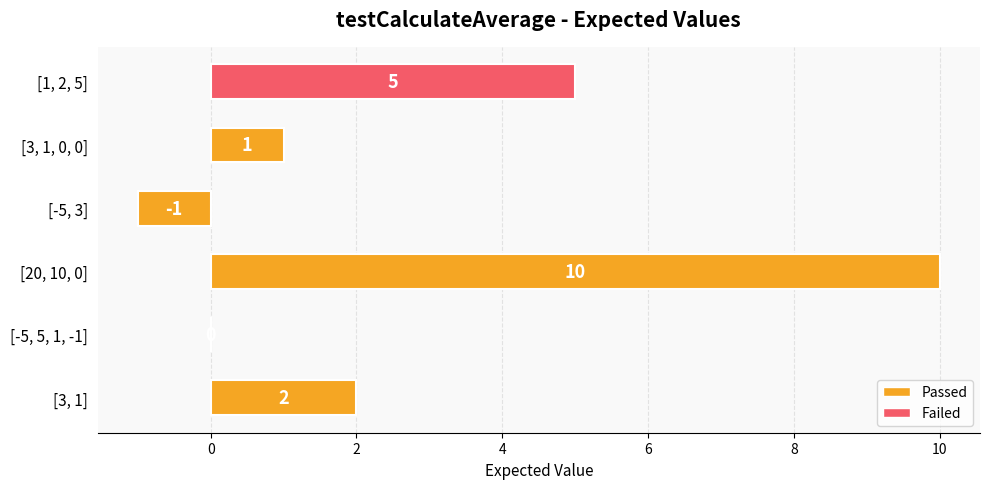

What is the maximum value shown in the chart?

10